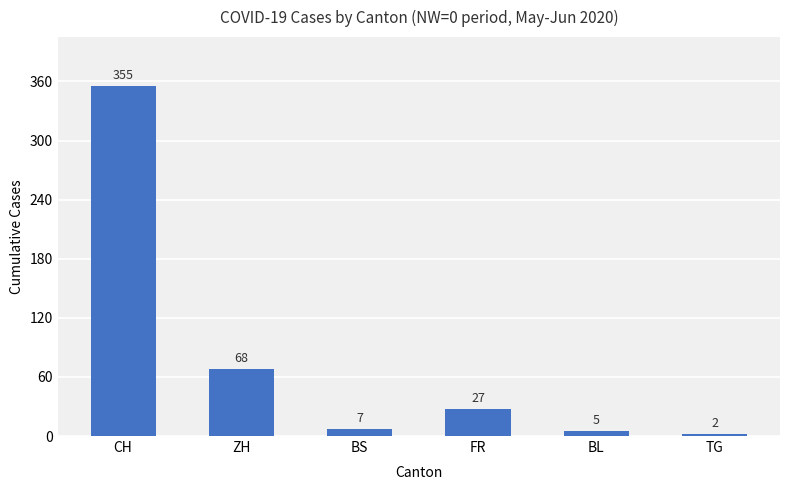

How many bars are there in total?

6